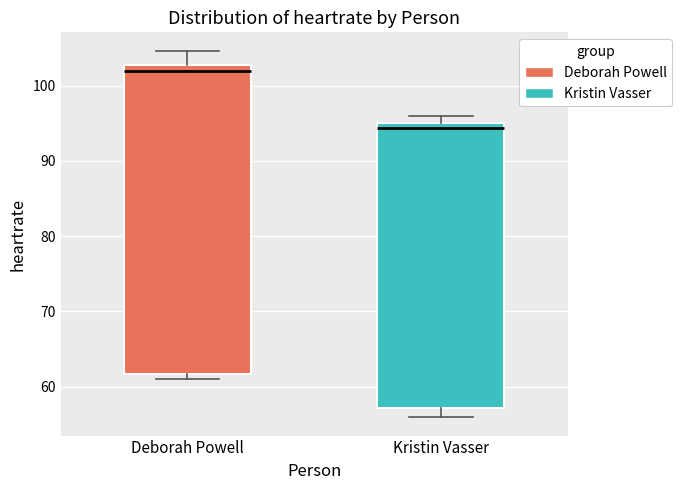

Where does the lower whisker of the box for Kristin Vasser end on the y-axis? The values are not printed on the chart, so give them approximately, as read against the axis.

56